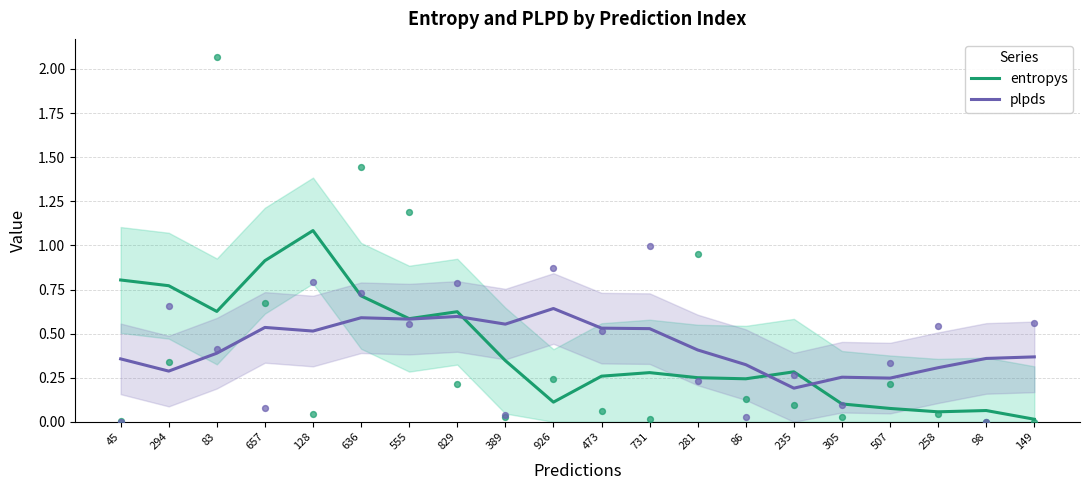

At how many categories does at least one series exceed 0?

20